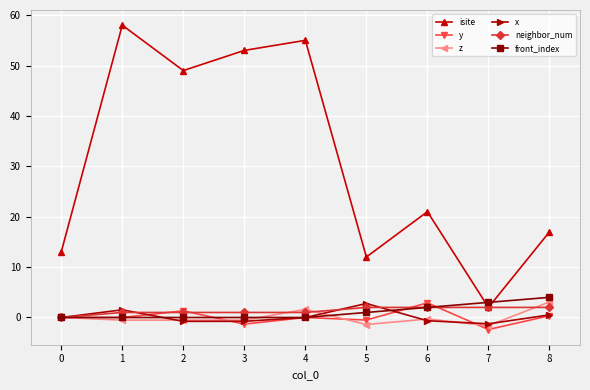

What is the value of the neighbor_num point at the 9th from the left?

2.0